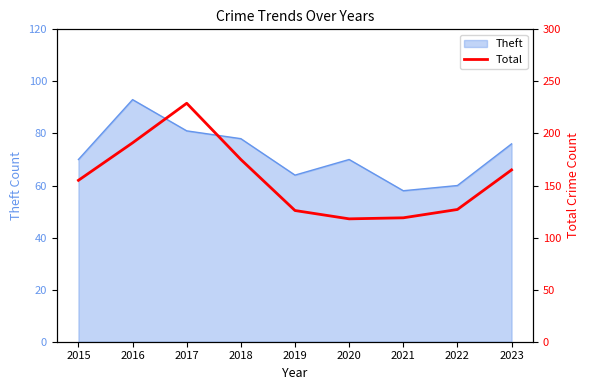

At which category does the chart reach its peak across all series?

2017